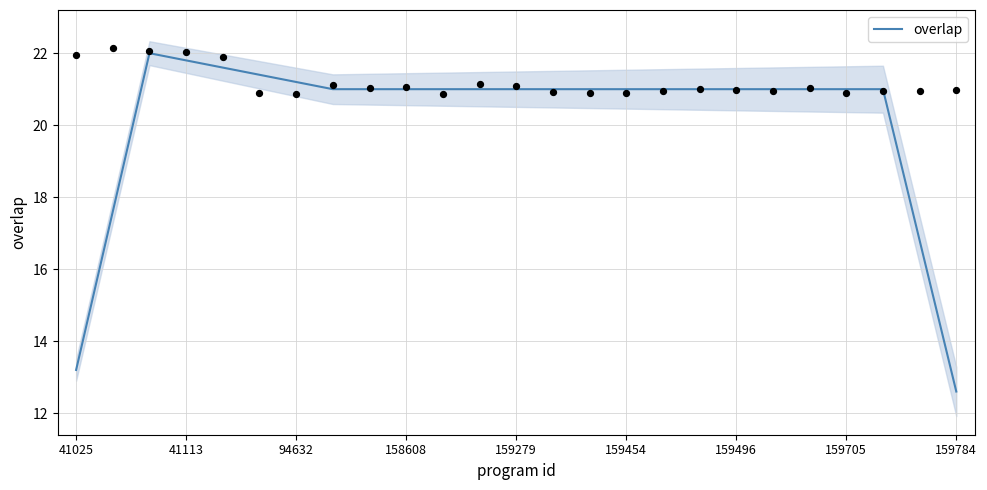

What is the ratio of the value at 9 to the value at 159705?

1.0